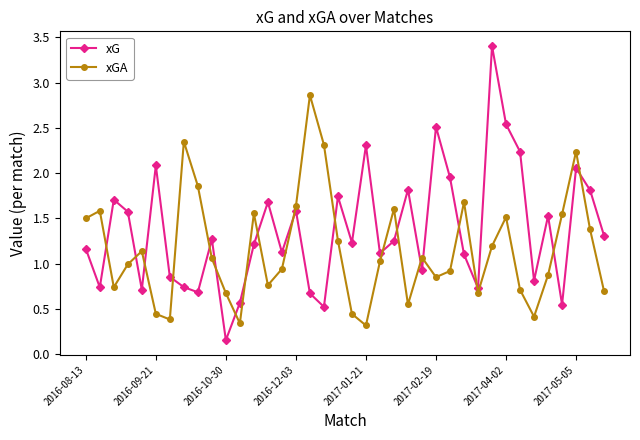

Which series has the largest total across all categories?

xG